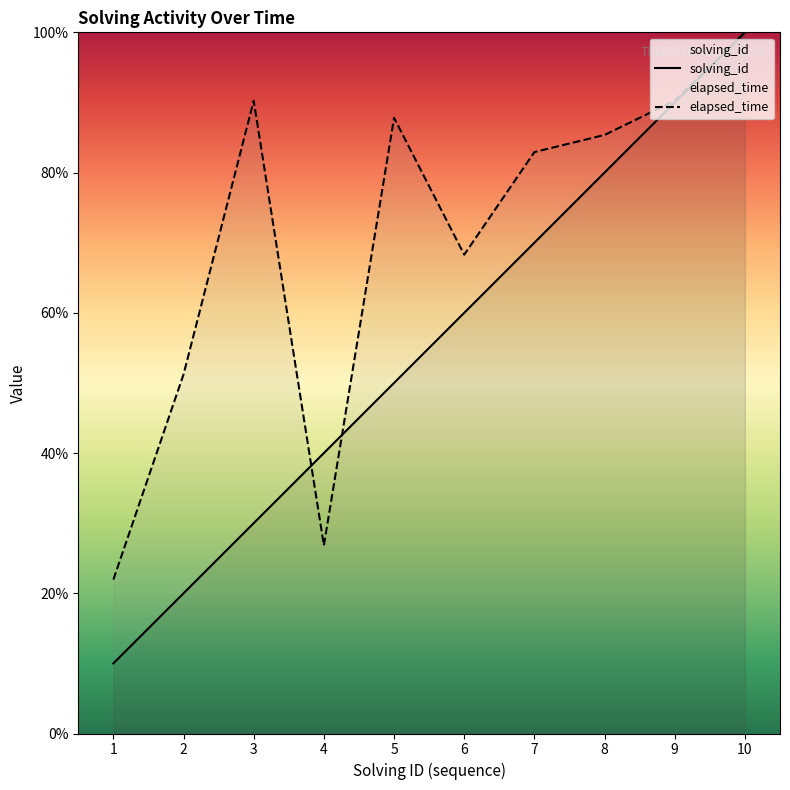

Which series changed the most between 6 and 8?

solving_id